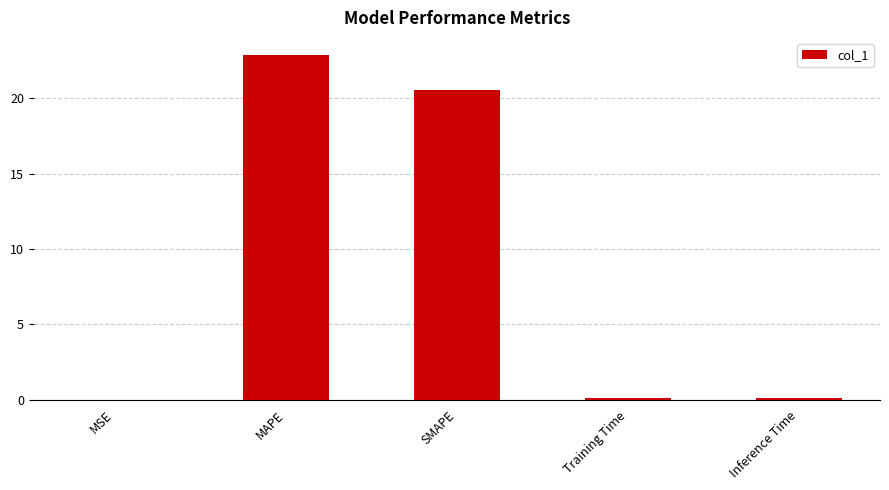

What is the sum of all values?

43.5